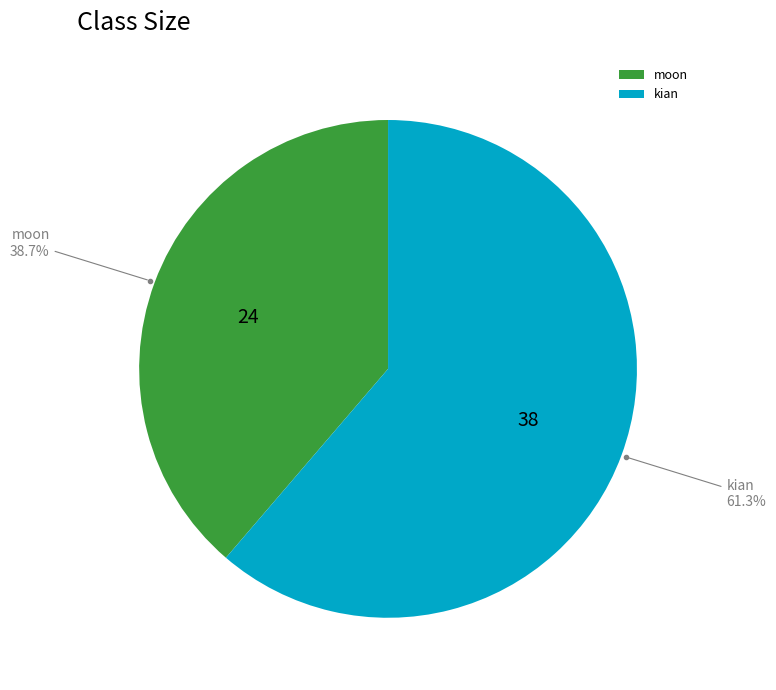

What percentage is the moon slice, to the nearest percent?

39%